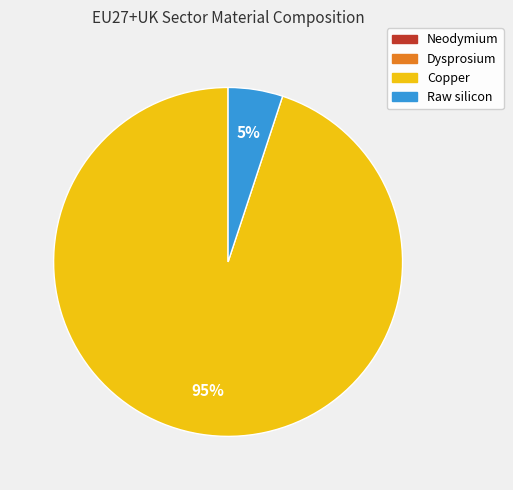

To the nearest percent, what is the difference between the largest and smallest slice percentages?

90%